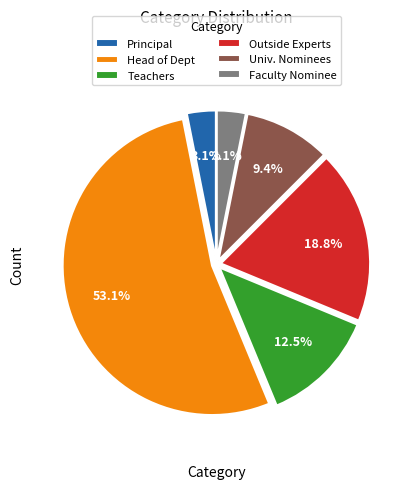

Is there any slice that represents more than half of the pie?

Yes